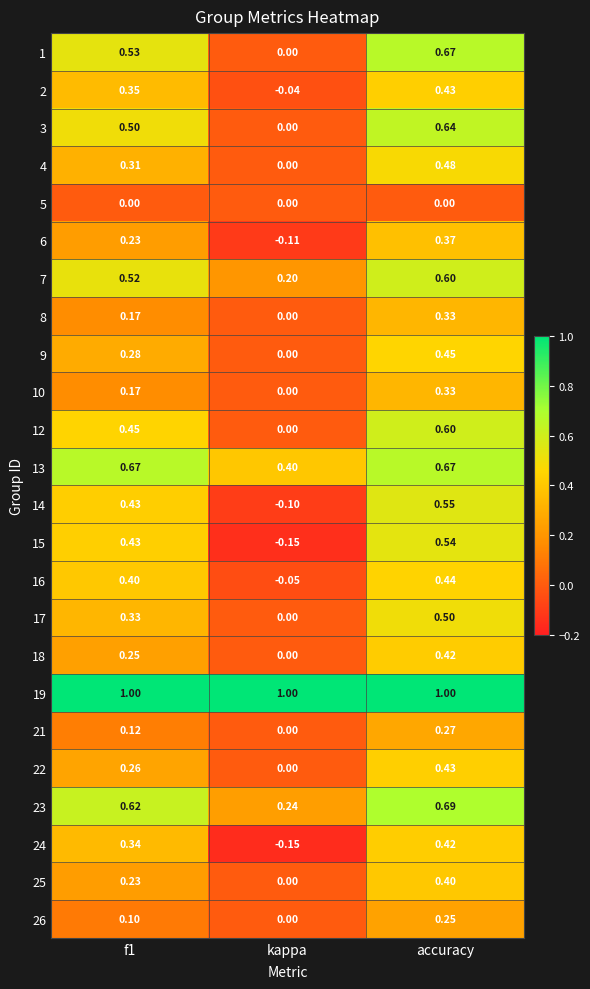

Is the value of 2 at f1 greater than the value of 17 at kappa?

Yes